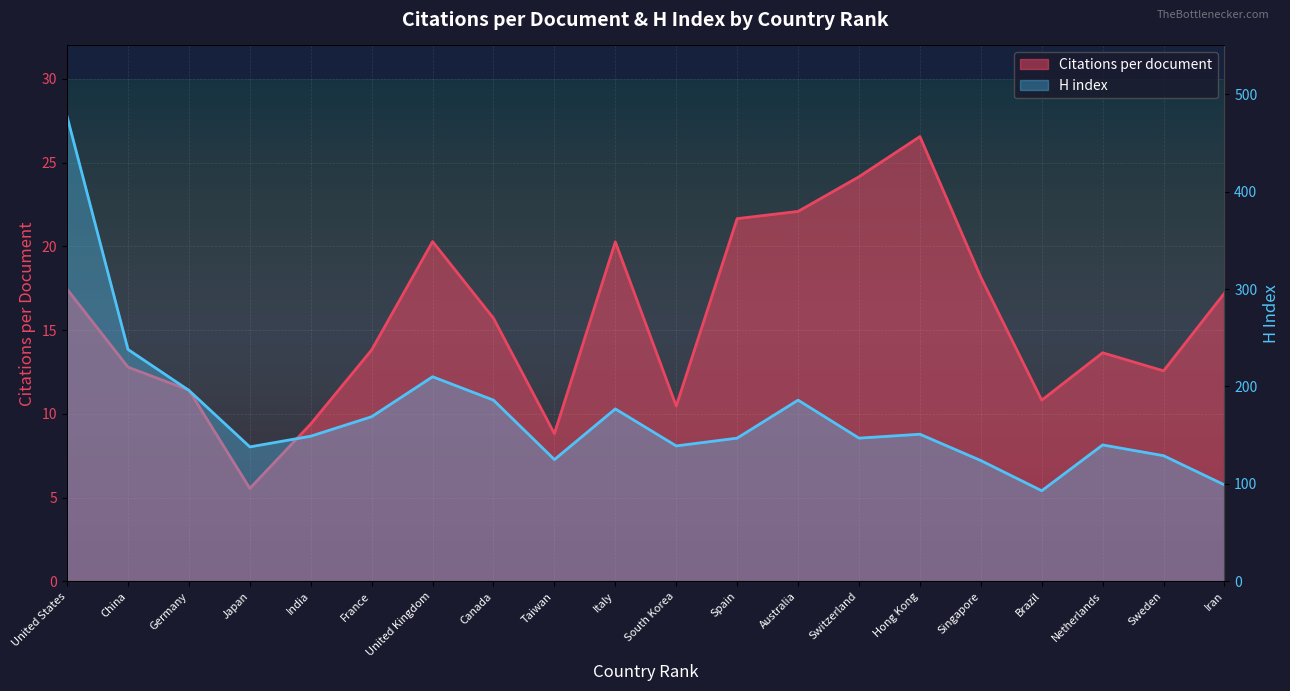

At which label is H index closest to 285?

China